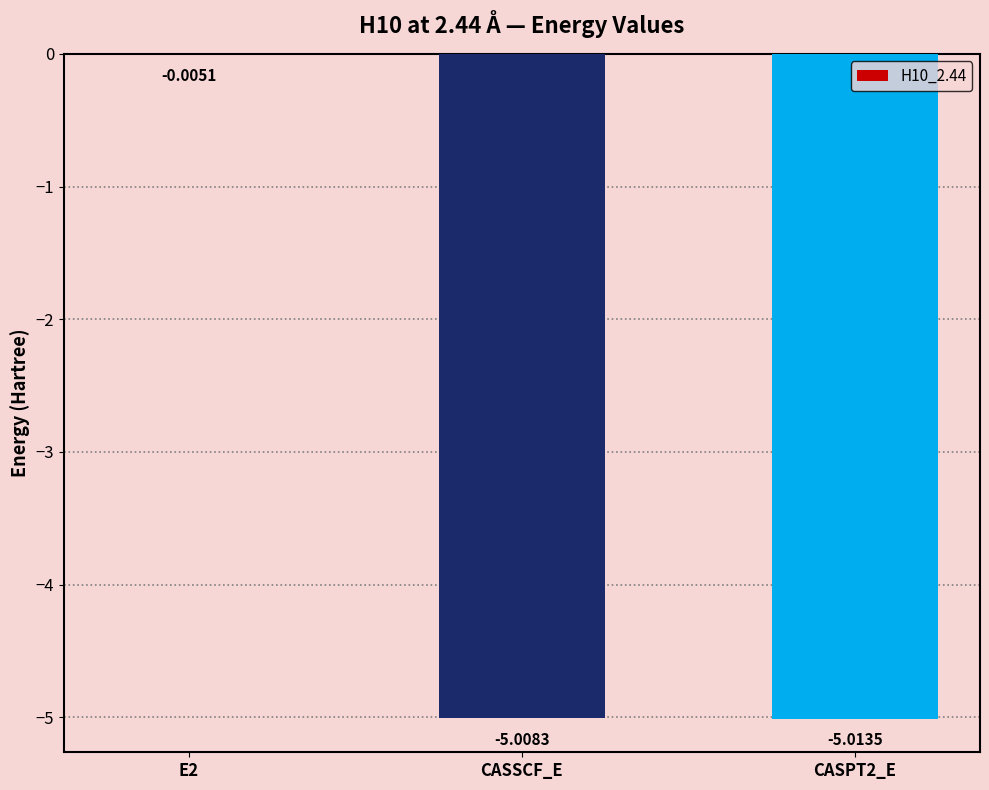

What is the sum of the values at CASPT2_E and CASSCF_E?

-10.0